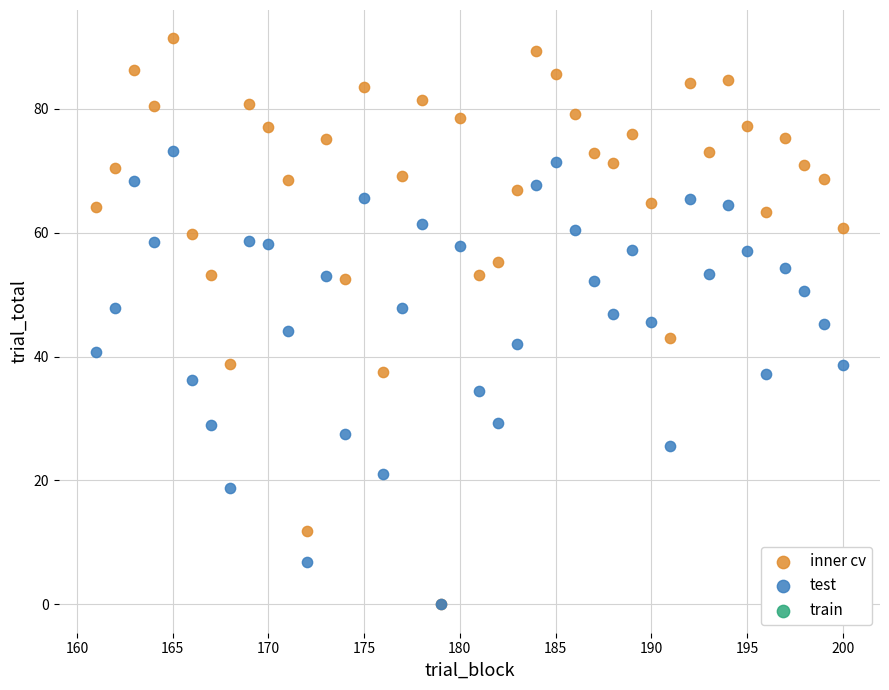

Which series contains the highest Y value?

inner cv